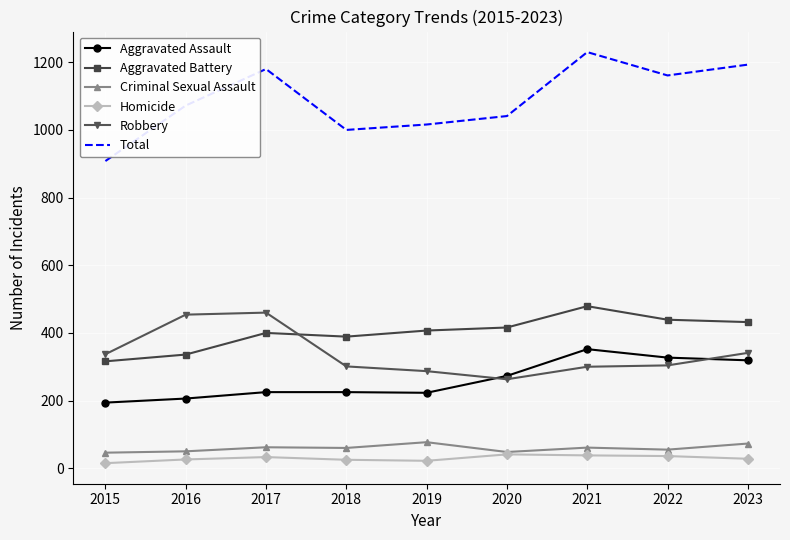

Count the number of categories in the chart.

9